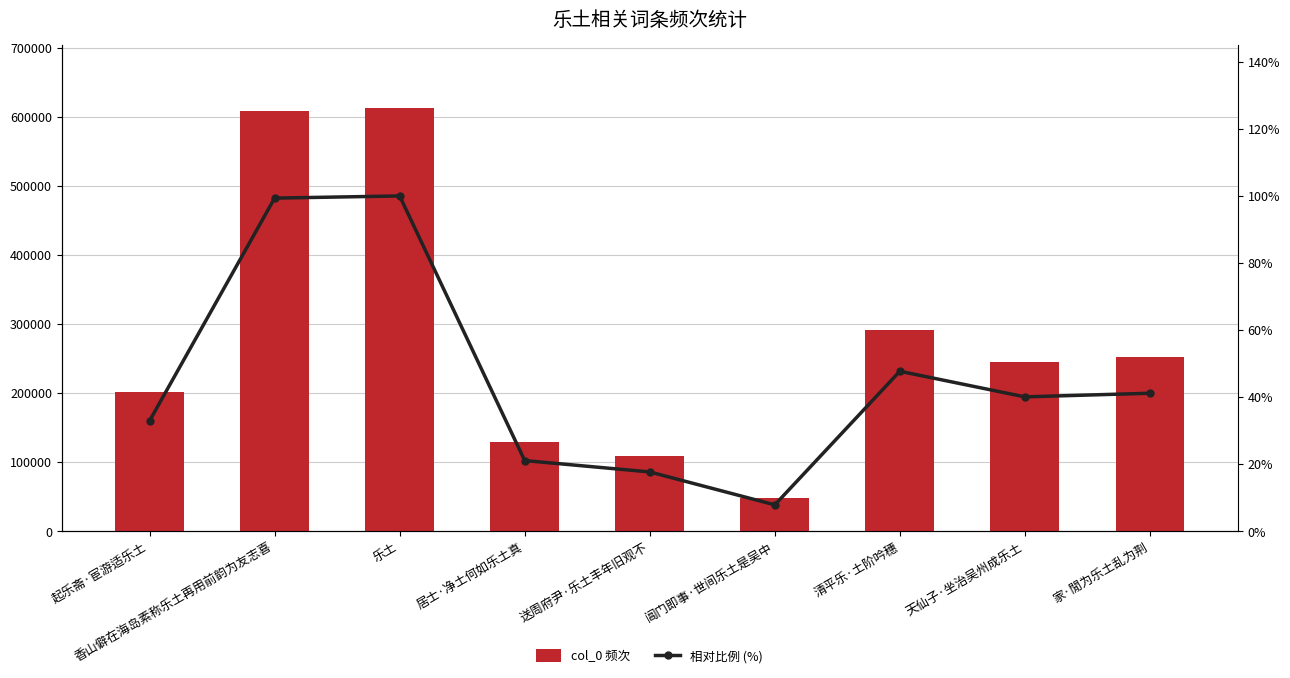

Which series has the largest total across all categories?

col_0 频次